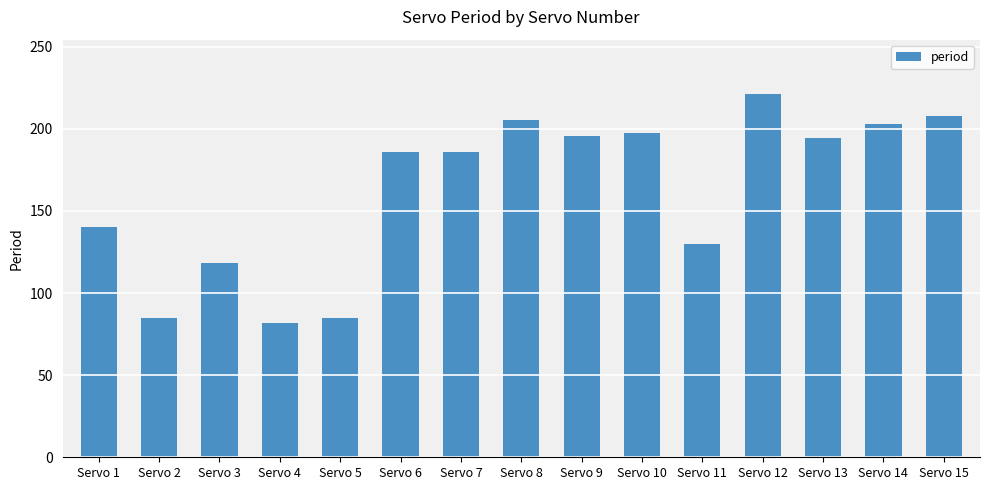

Which label corresponds to the smallest value in the chart?

Servo 4